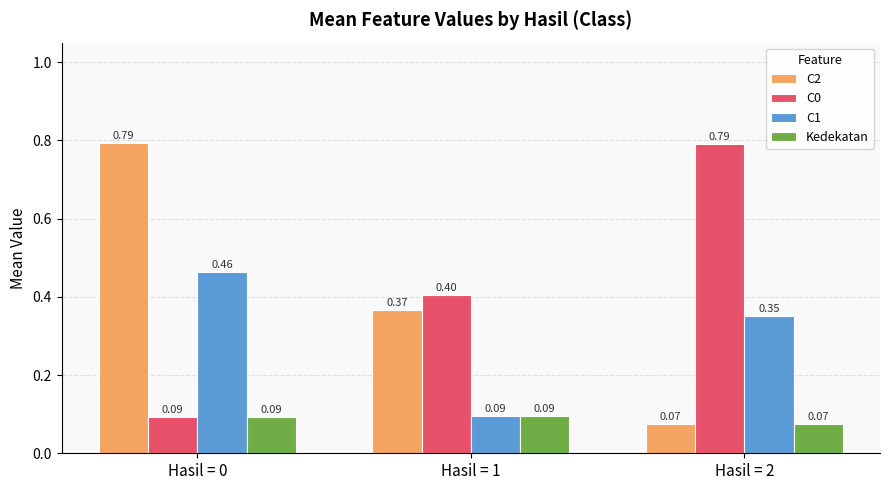

What are all the series names shown in the legend?

C2, C0, C1, Kedekatan